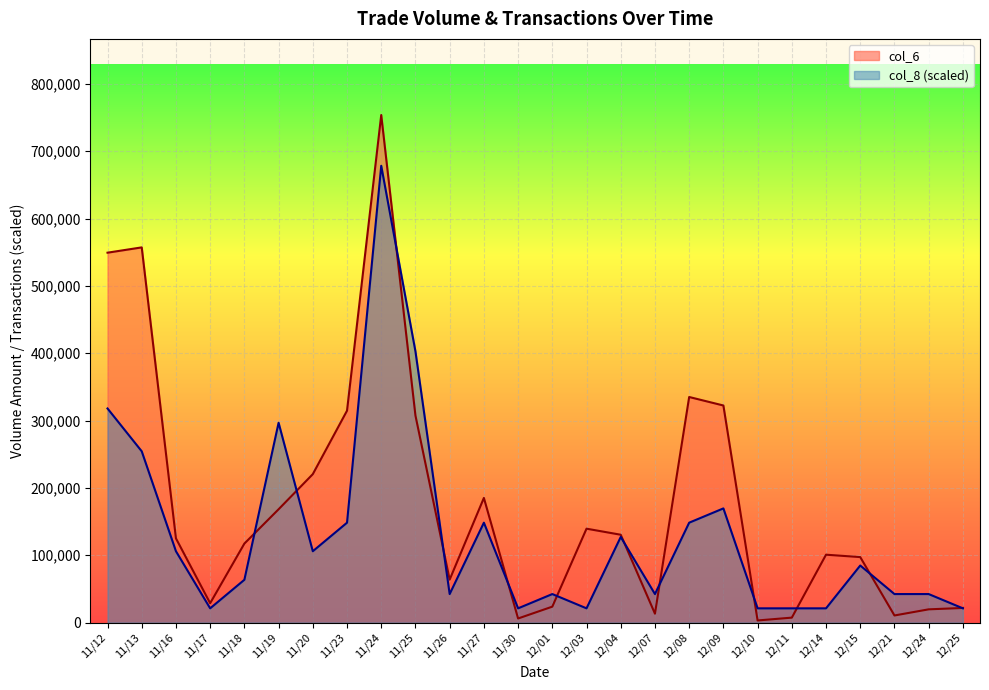

Where does the col_6 series first go above 125130?

11/12